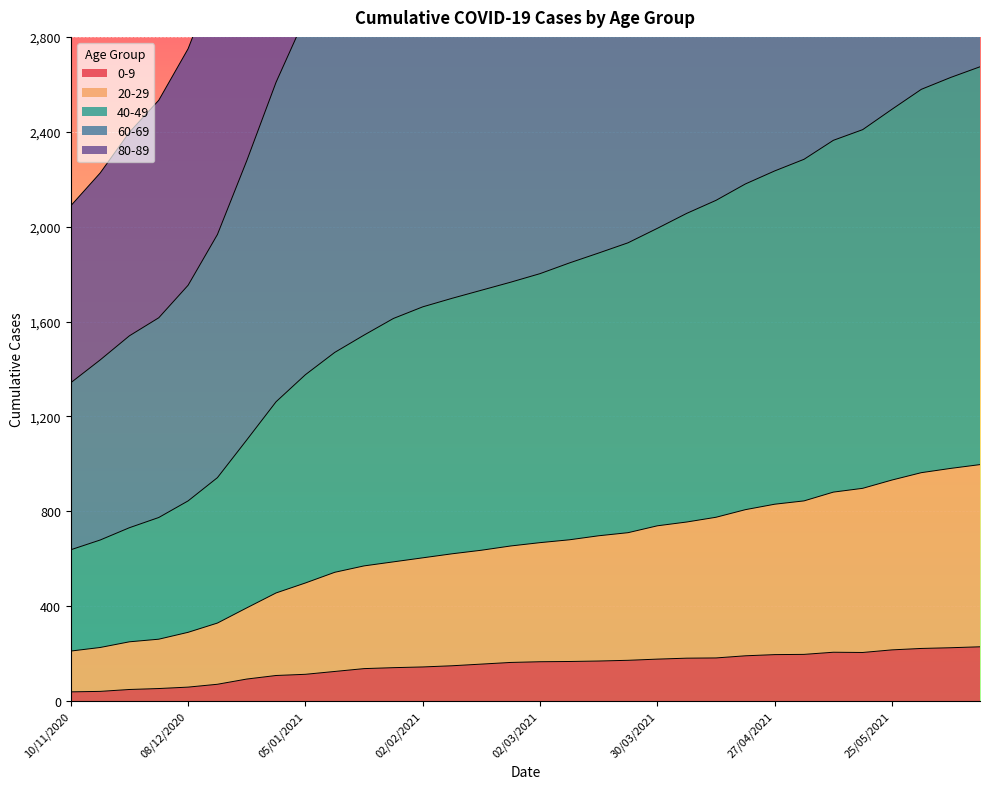

True or false: 40-49 and 20-29 intersect in this chart.

False